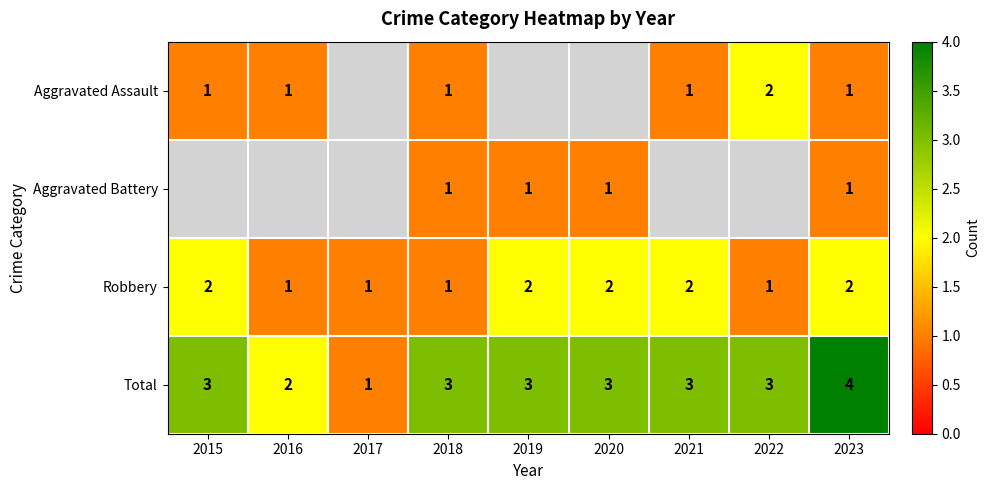

Between 2017 and 2015, which is larger?

2015